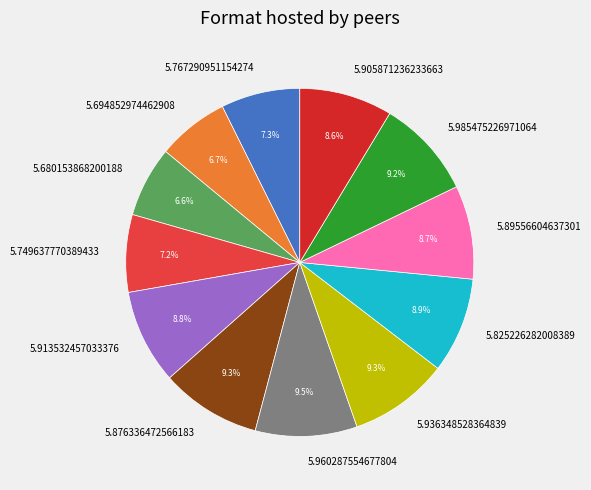

What percentage is NOT represented by 5.694852974462908?

93.3%